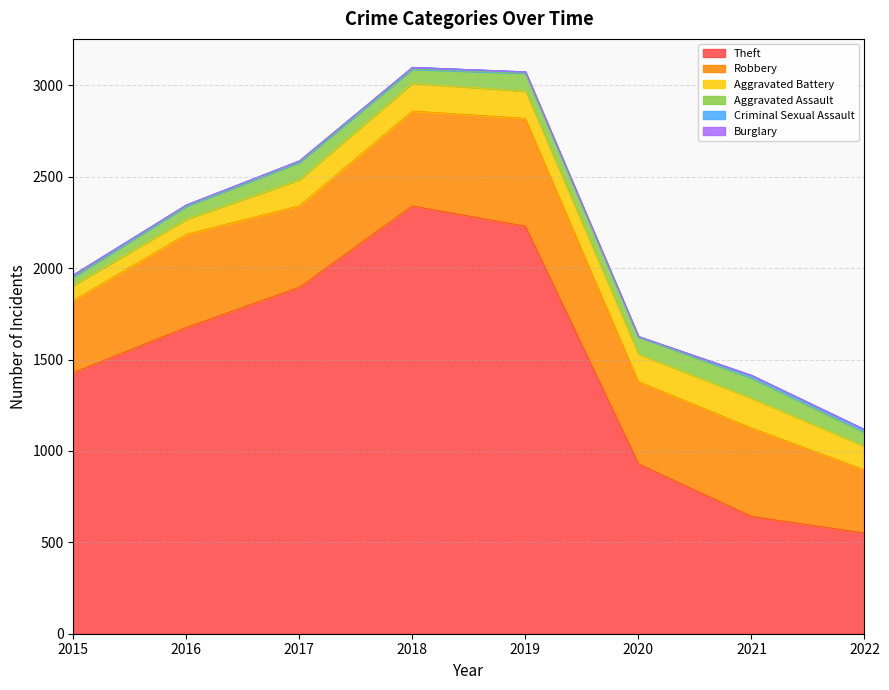

Does the chart have visible grid lines?

Yes